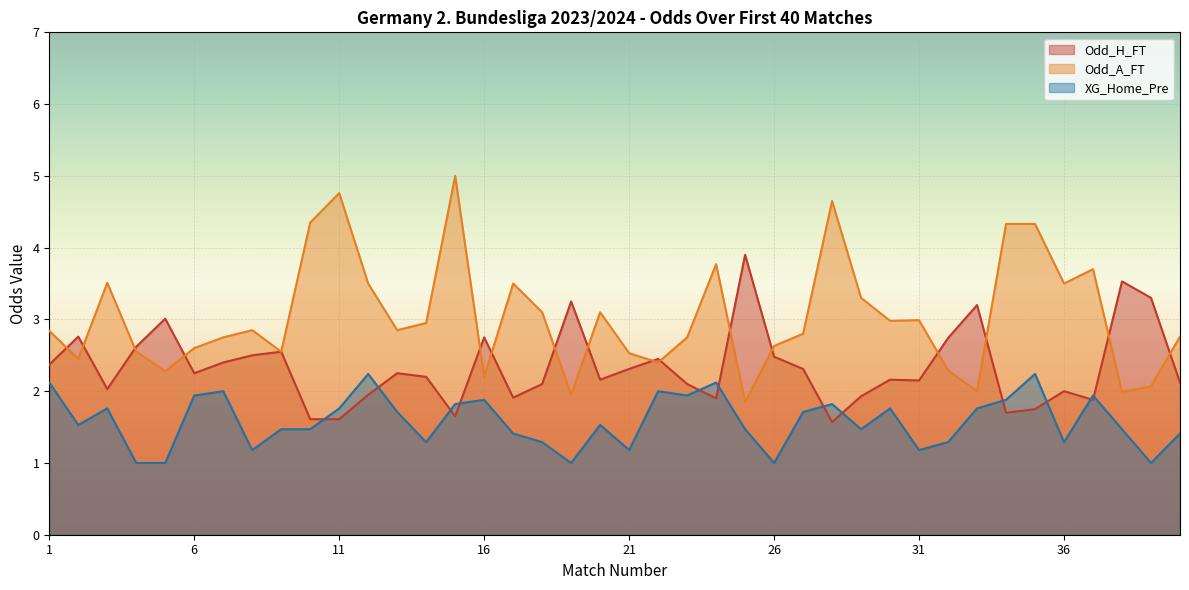

At which category does XG_Home_Pre reach its first local valley?

2